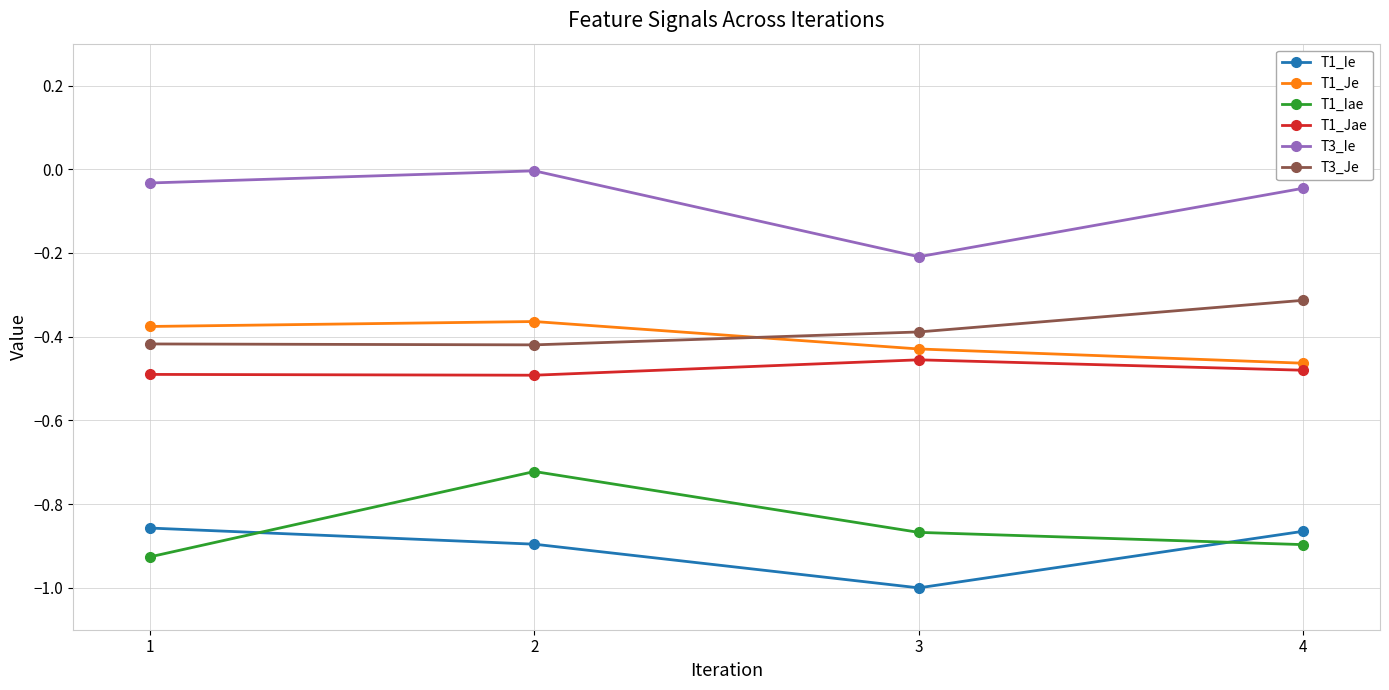

In T1_Je, how many points are higher than both neighbors (excluding endpoints)?

1